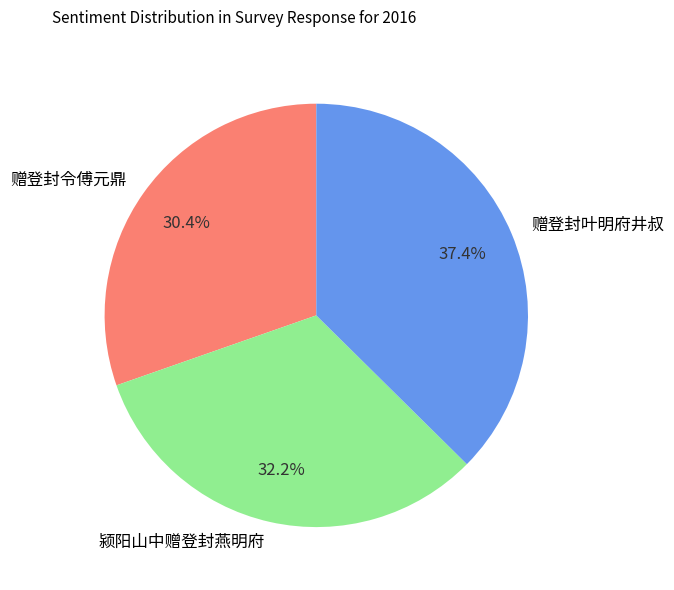

What percentage is the 赠登封令傅元鼎 slice, to the nearest percent?

30%